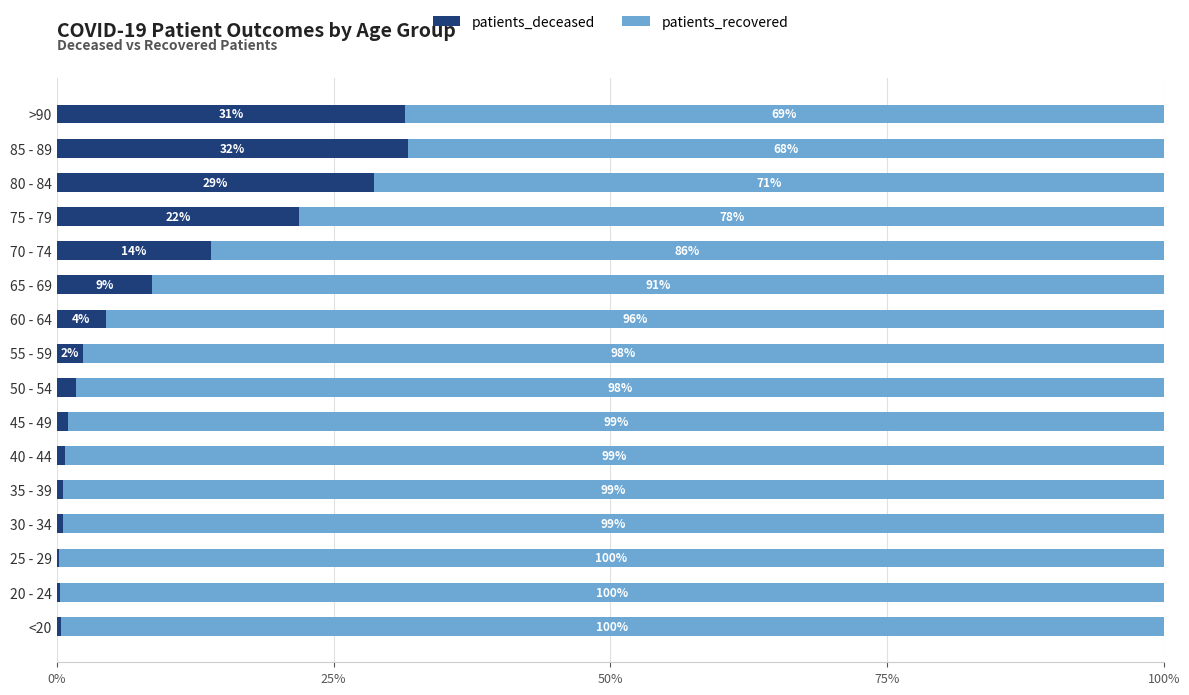

What is the average value of the patients_deceased series?

9.3